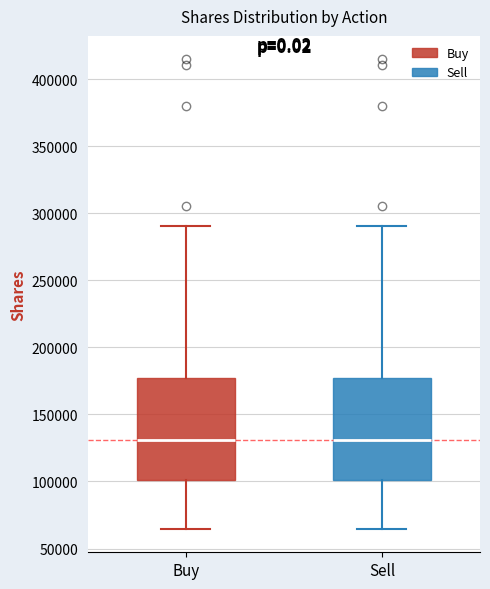

Reading left to right, transcribe this box plot: for each box, give where its median line is, the range the box spans, and where its two whiskers end, as read against the y-axis. The values are not printed on the chart, so give them approximately, as read against the axis.

Buy: median 130000, box 100000 to 175000, whiskers 65000 to 290000
Sell: median 130000, box 100000 to 175000, whiskers 65000 to 290000